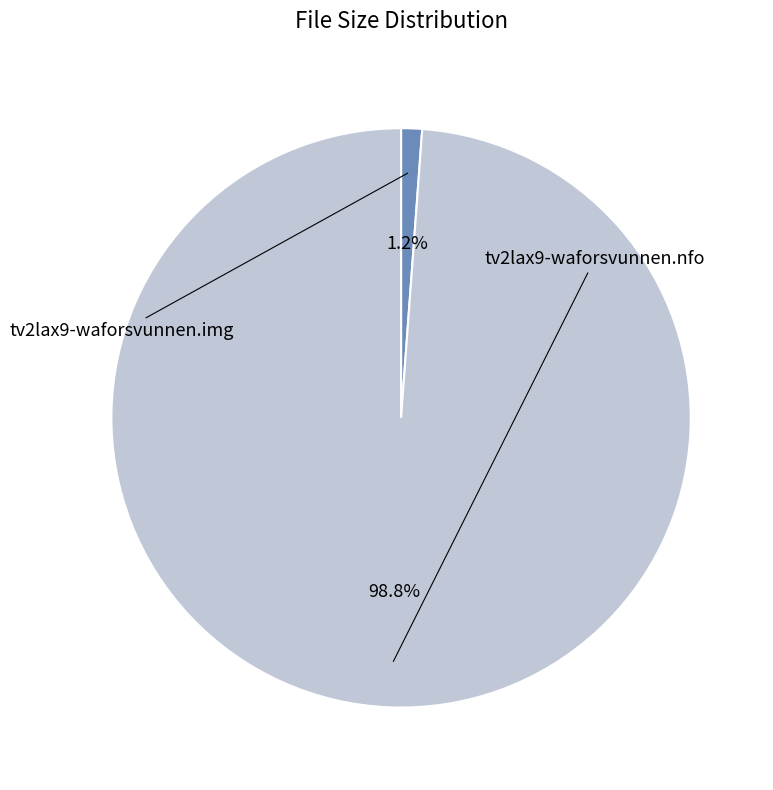

Is there a majority slice in this chart?

Yes